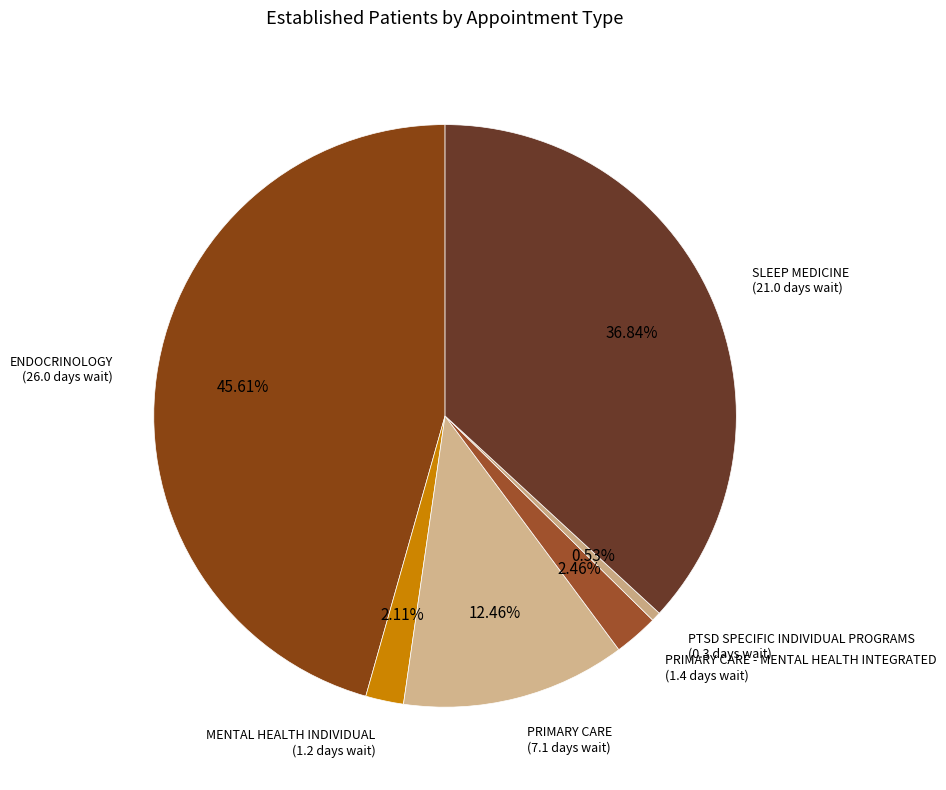

Count the number of slices in the pie.

6